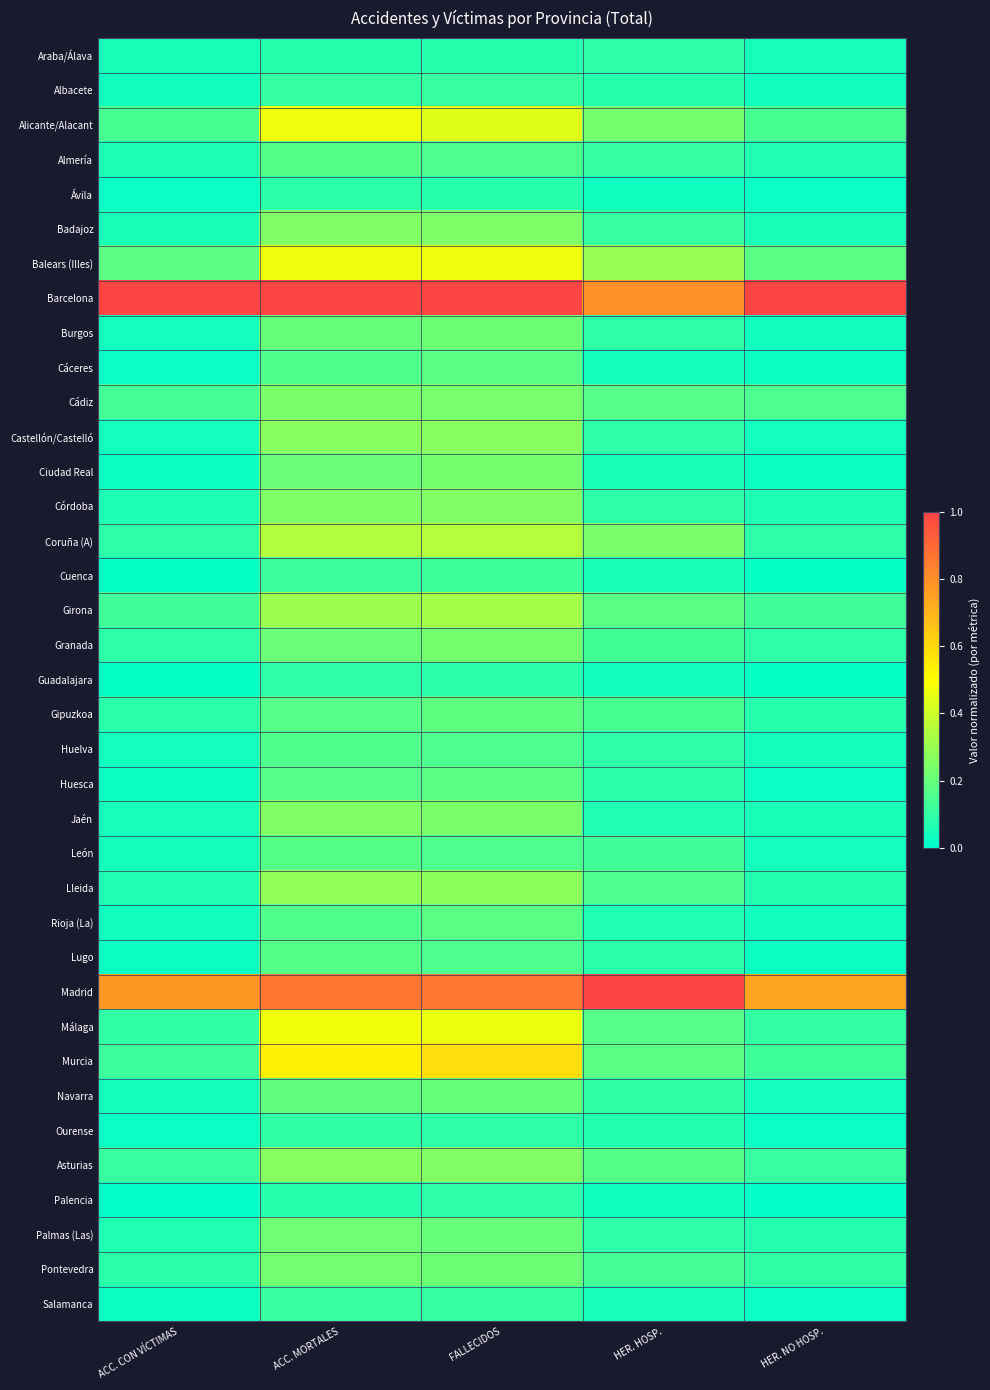

Count the number of data series in this chart.

37